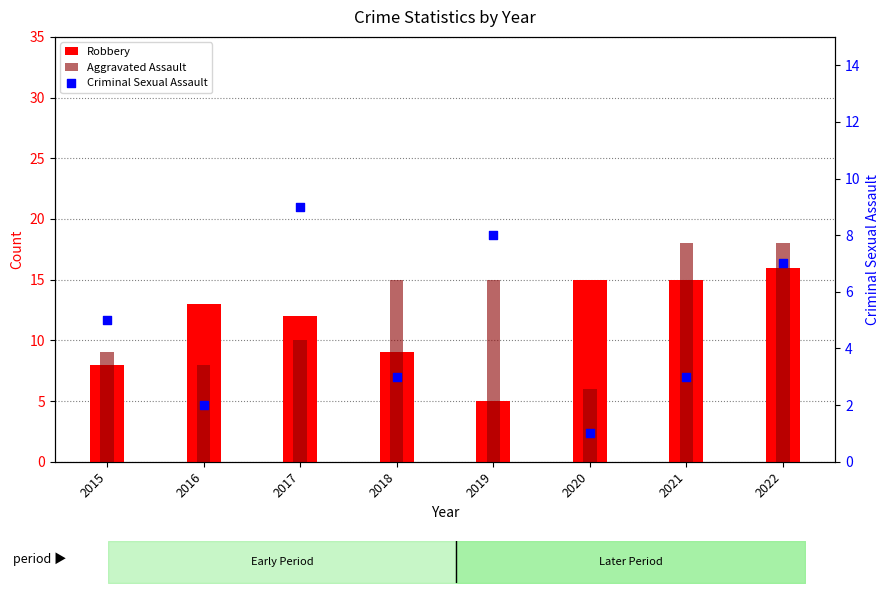

At which category is the sum across all series the highest?

2022